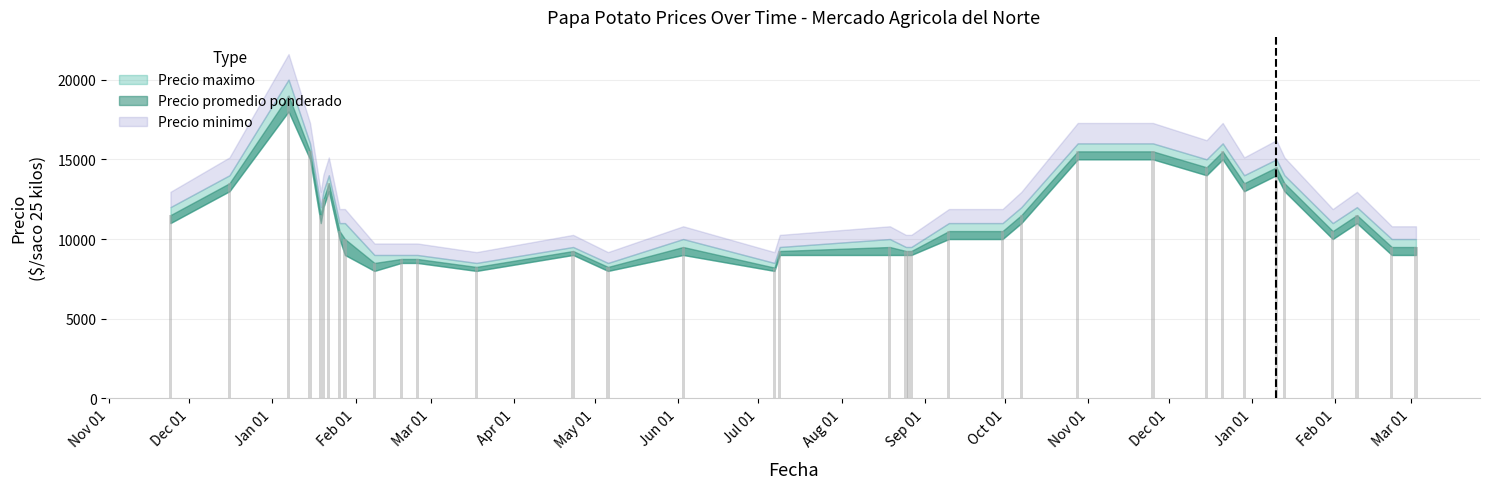

What is the difference between the second highest and second lowest values?

7250